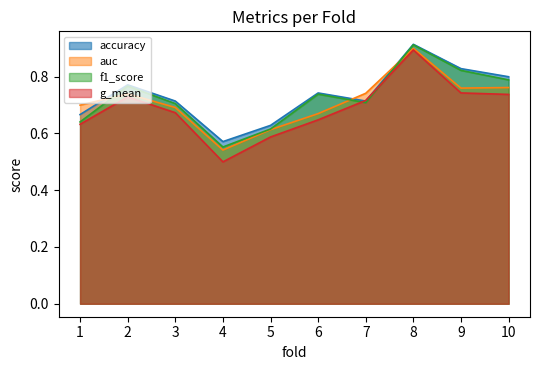

What is the highest value of the g_mean series?

0.9